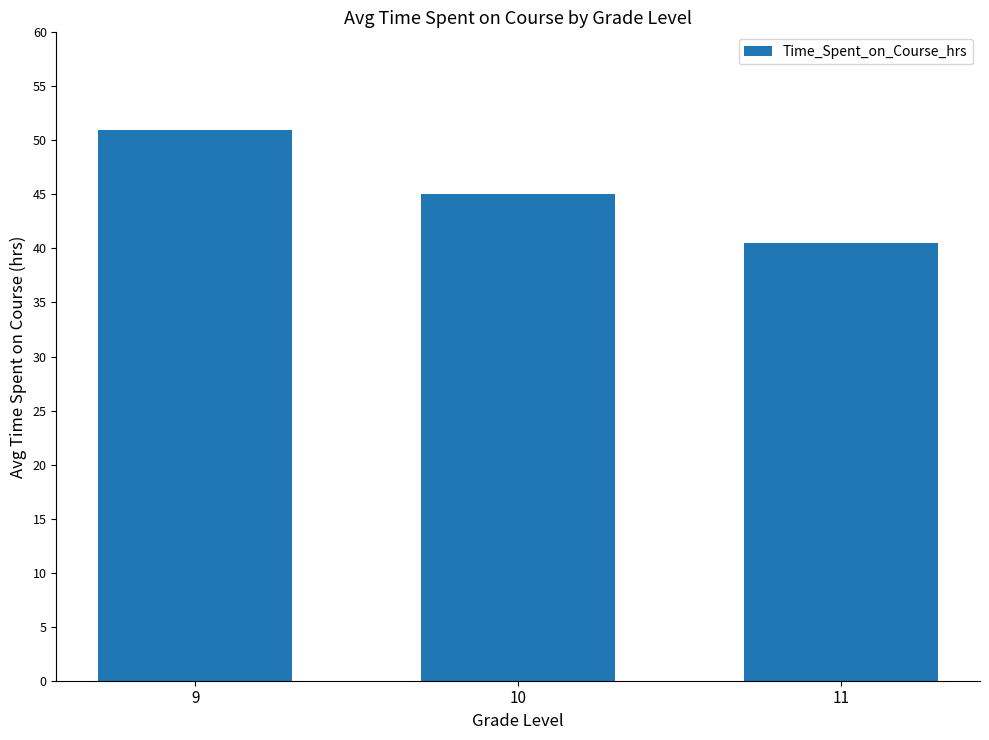

Which has a higher value, 11 or 9?

9